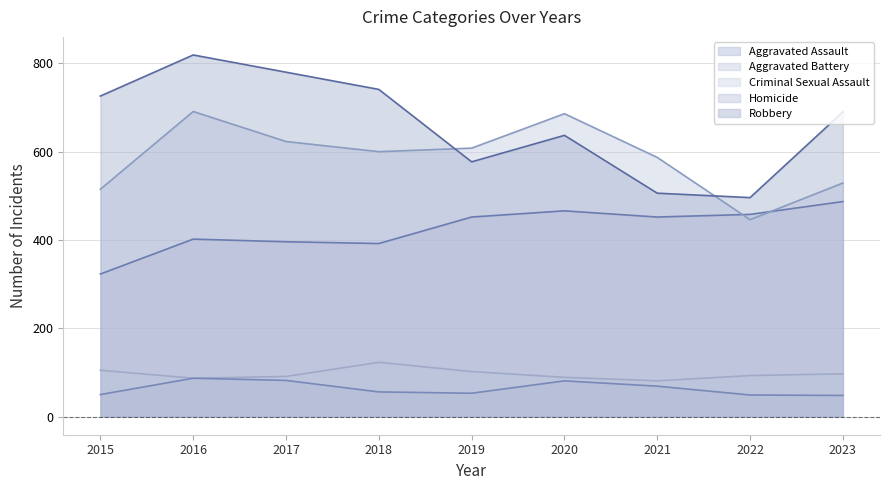

What is the maximum value for Criminal Sexual Assault?

123